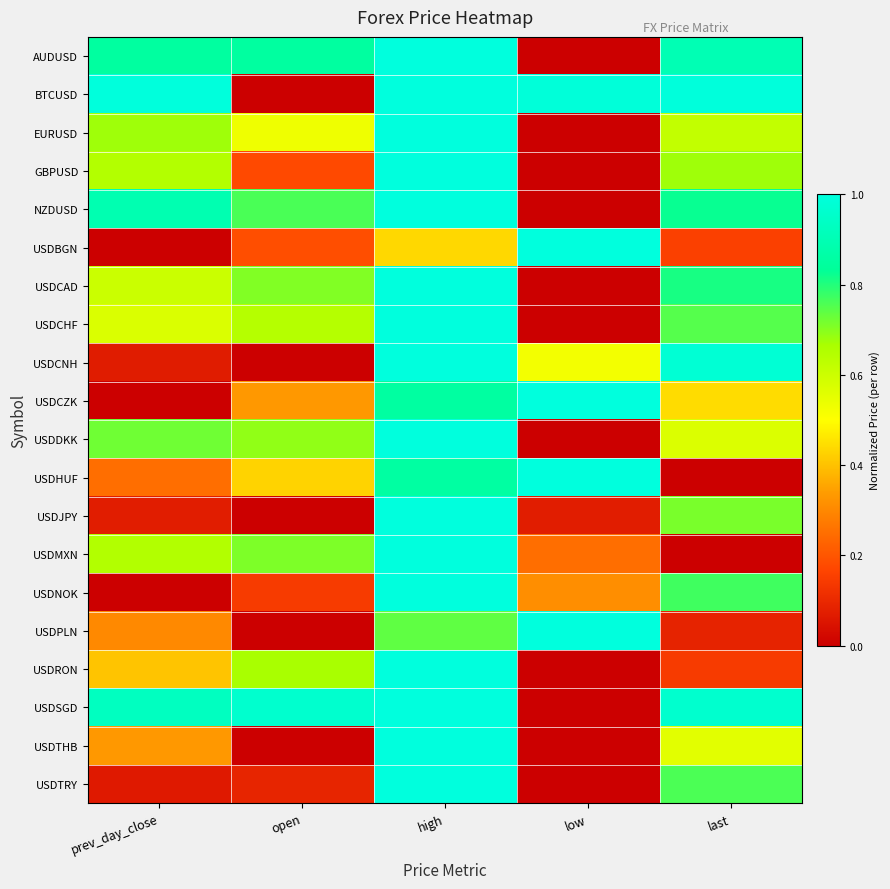

Count the number of categories in the chart.

5